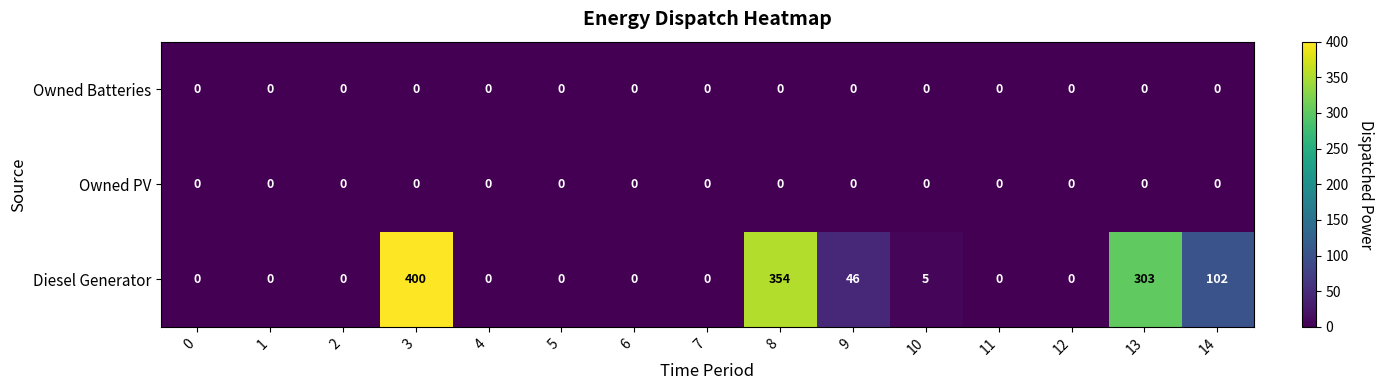

What is the difference between the second highest and minimum values in the Diesel Generator series?

354